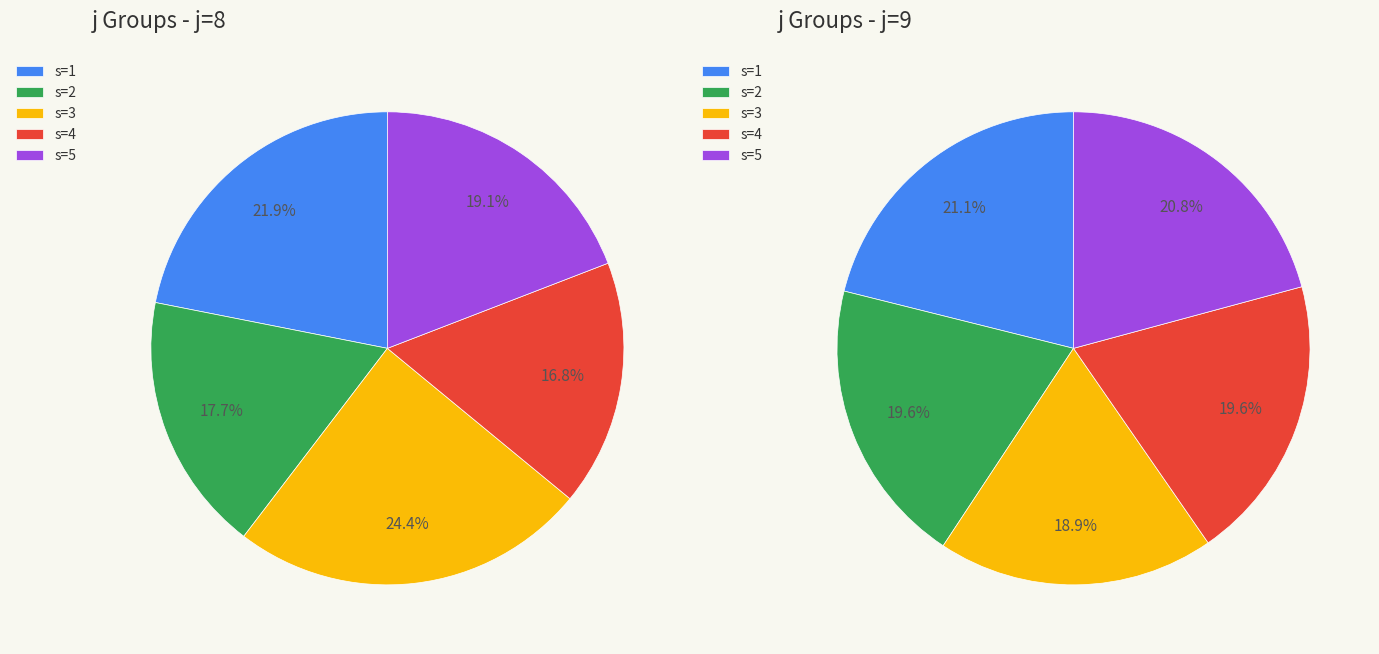

To the nearest percent, what is the difference between the largest and smallest slice percentages?

2%